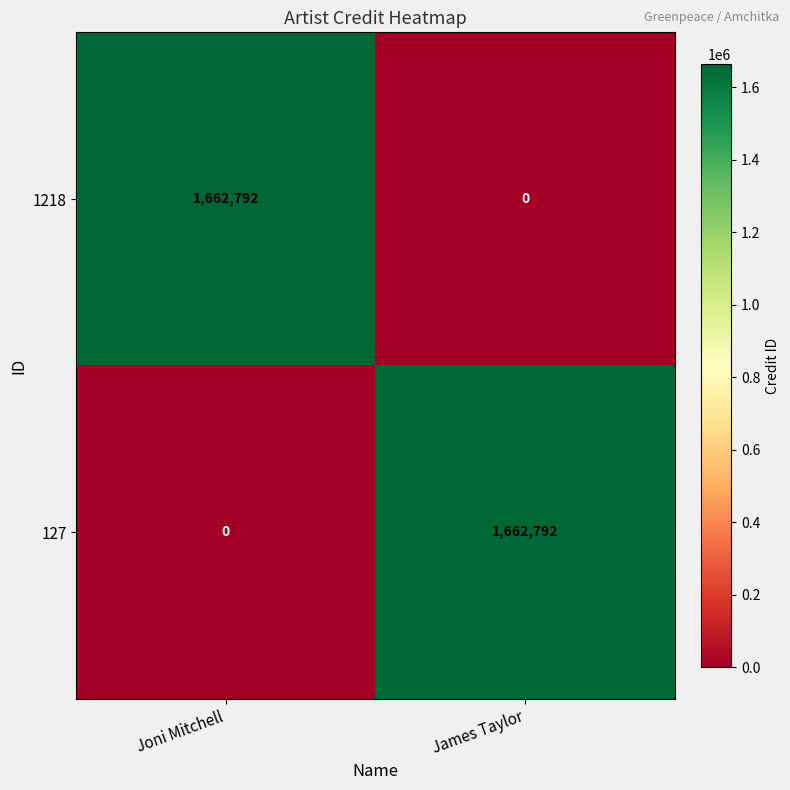

What is the sum of all 127 values?

1662792